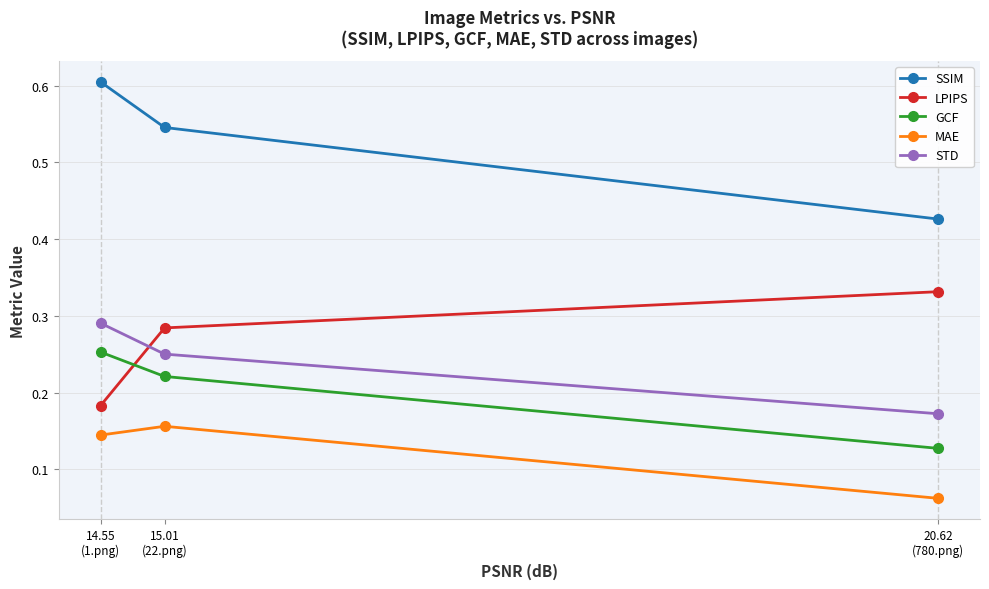

At which label does MAE reach its minimum?

20.62
(780.png)